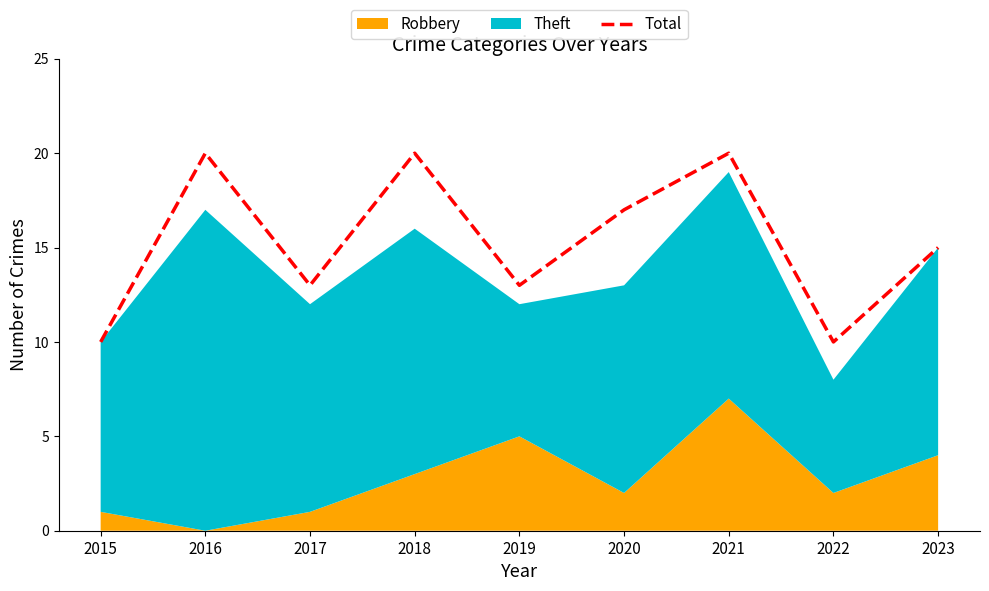

Where is the data nearest to the value 15?

2023